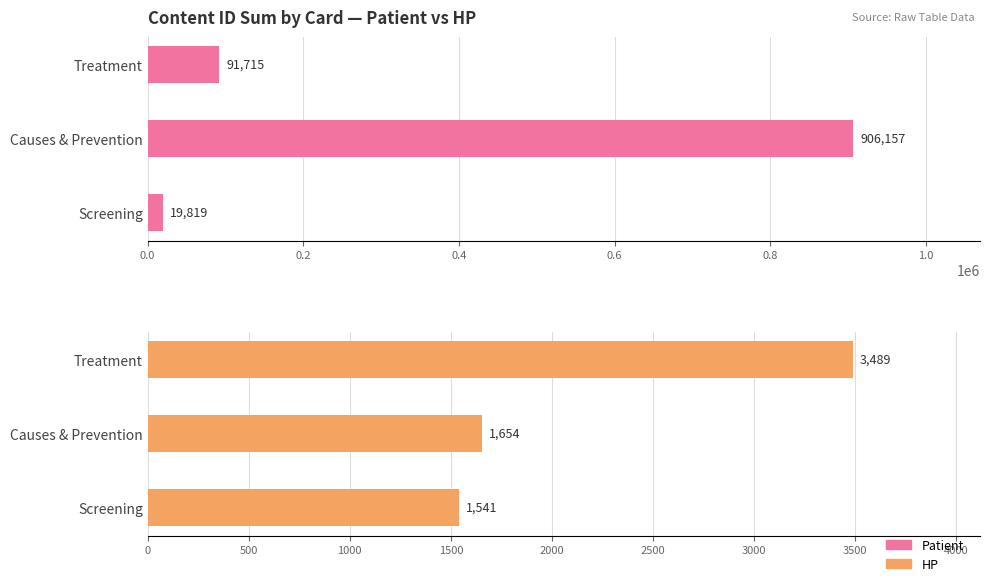

Which series has the largest range (max minus min)?

Content ID Sum (Patient)